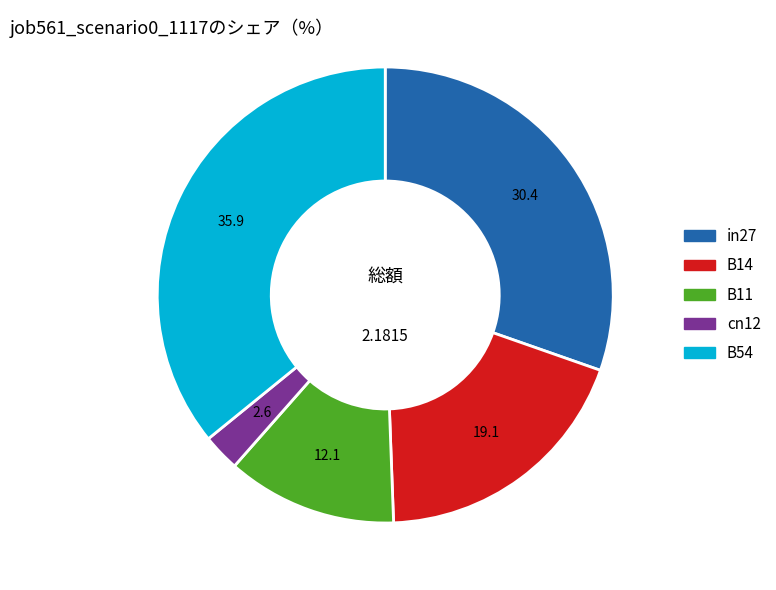

How many segments does this pie chart have?

5